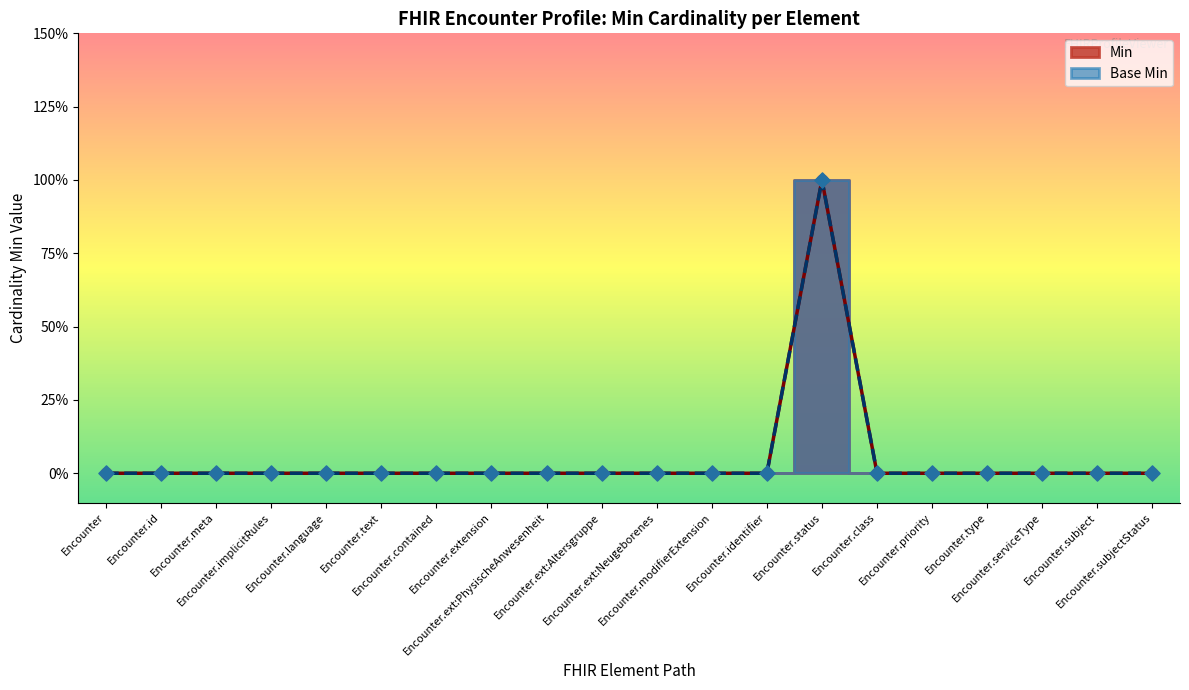

At how many categories does at least one series exceed 0?

1